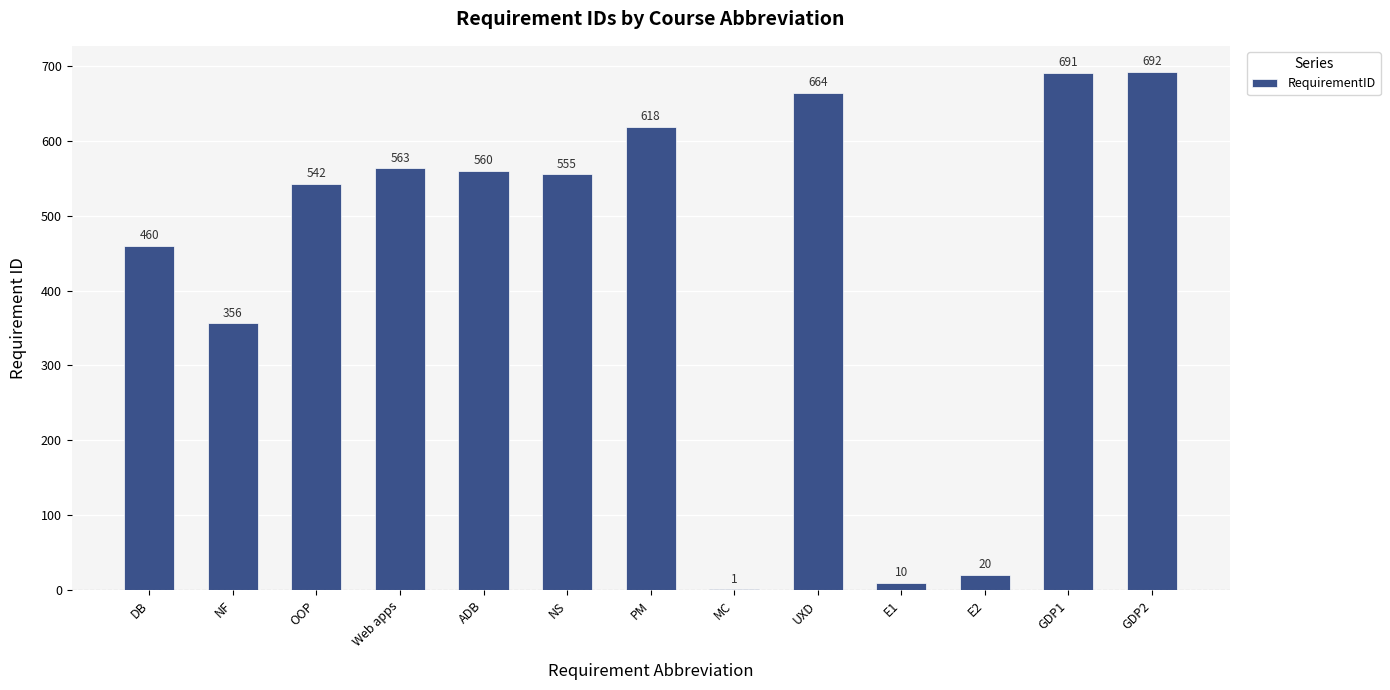

What is the maximum value shown in the chart?

692